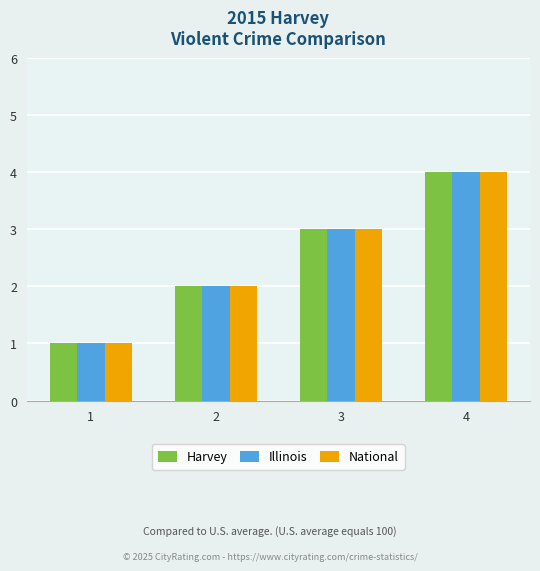

What is the minimum value for Harvey?

1